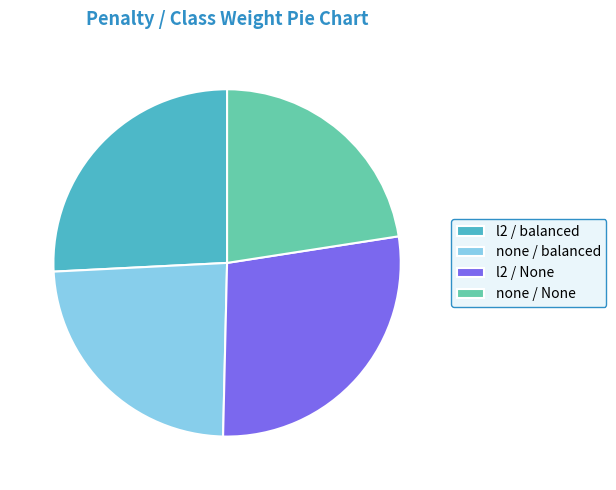

Which has a higher value, none / balanced or none / None?

none / balanced